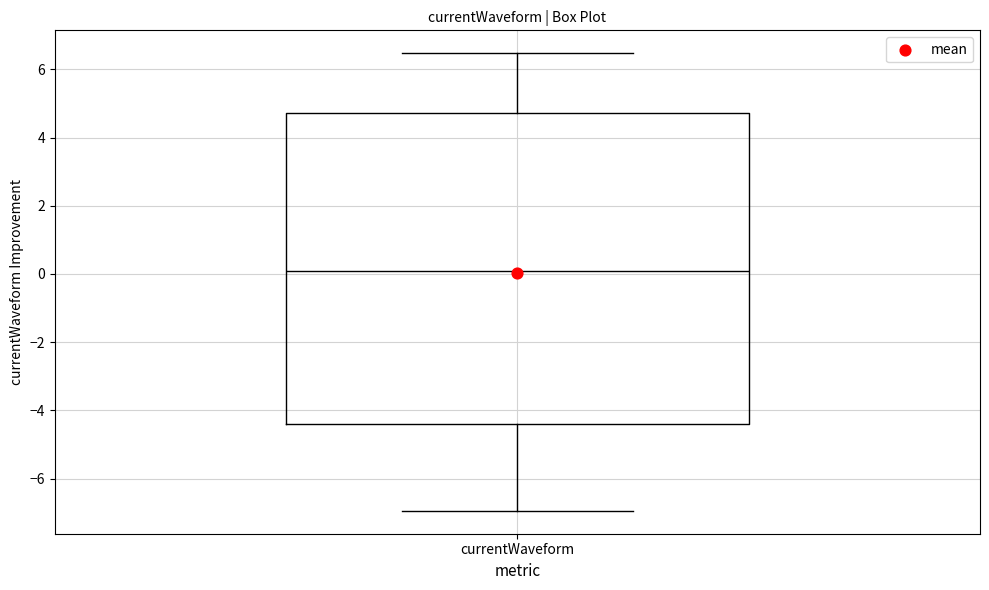

Read this box plot against the y-axis: the position of the median line, the range covered by the box, and the ends of both whiskers. The values are not printed on the chart, so give them approximately, as read against the axis.

median 0.0, box -4.4 to 4.8, whiskers -7.0 to 6.4